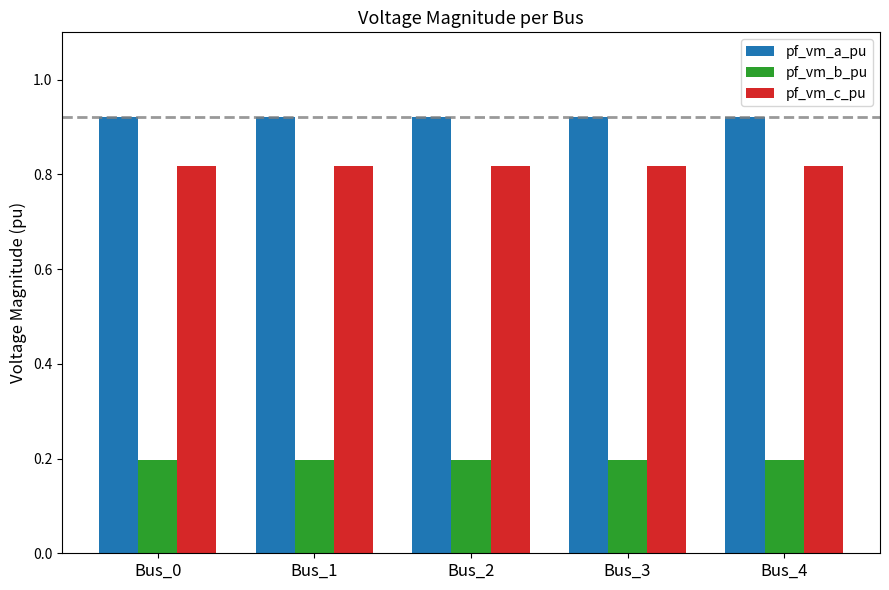

How many pf_vm_b_pu values are between 0 and 1?

5